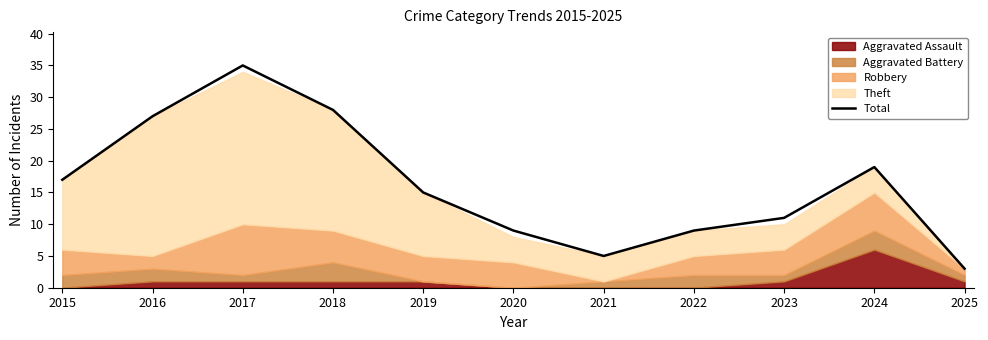

What is the ratio of the value at 2020 to the value at 2025?

3.0